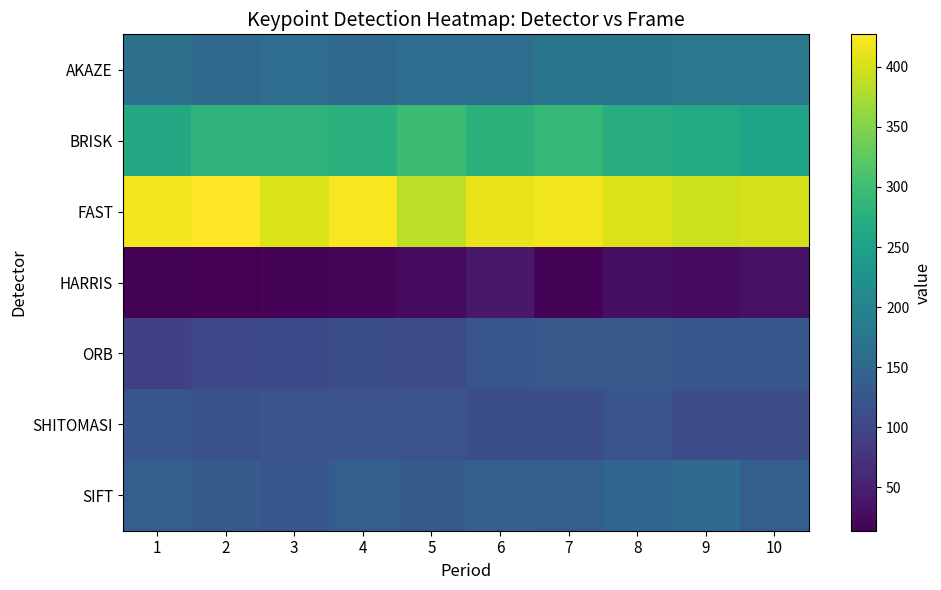

Count the number of categories in the chart.

10